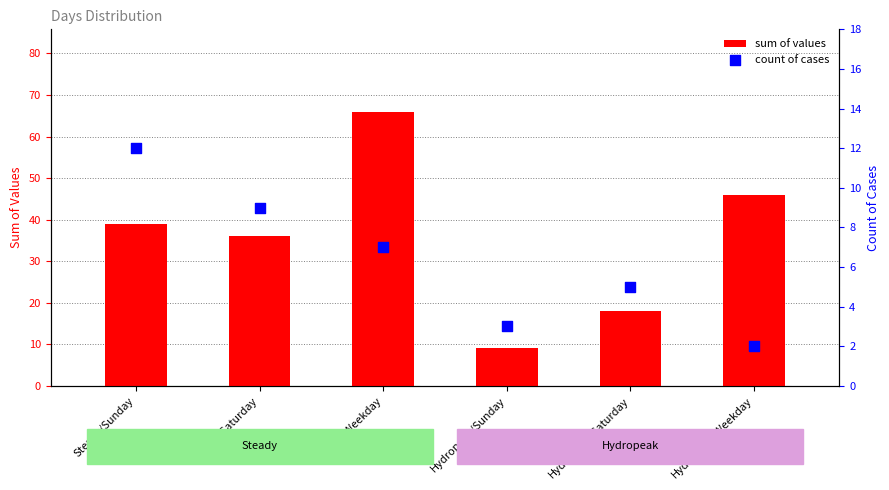

Which series reaches the minimum Y coordinate?

count of cases